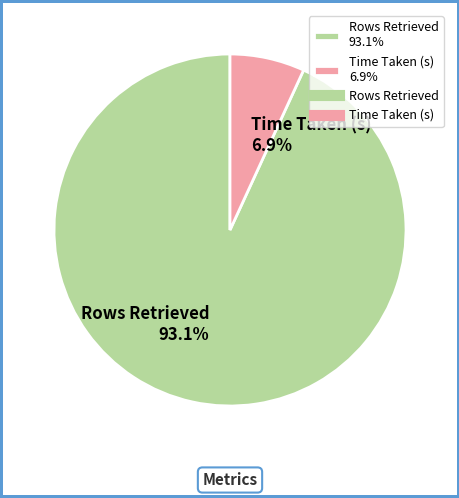

Does any single category account for the majority?

Yes